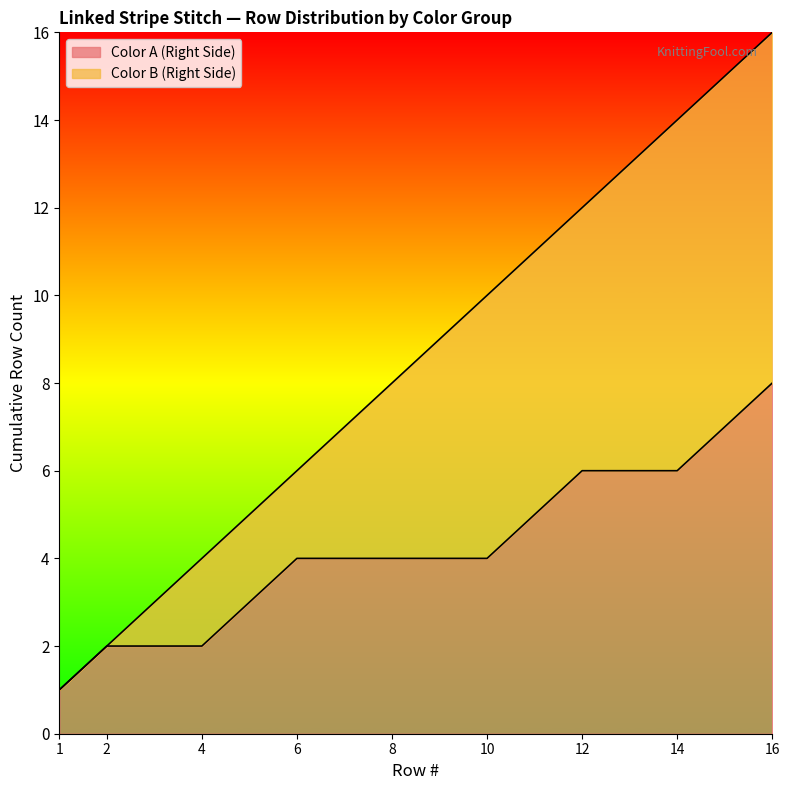

What value does the Color A (Right Side) series have at 1?

1